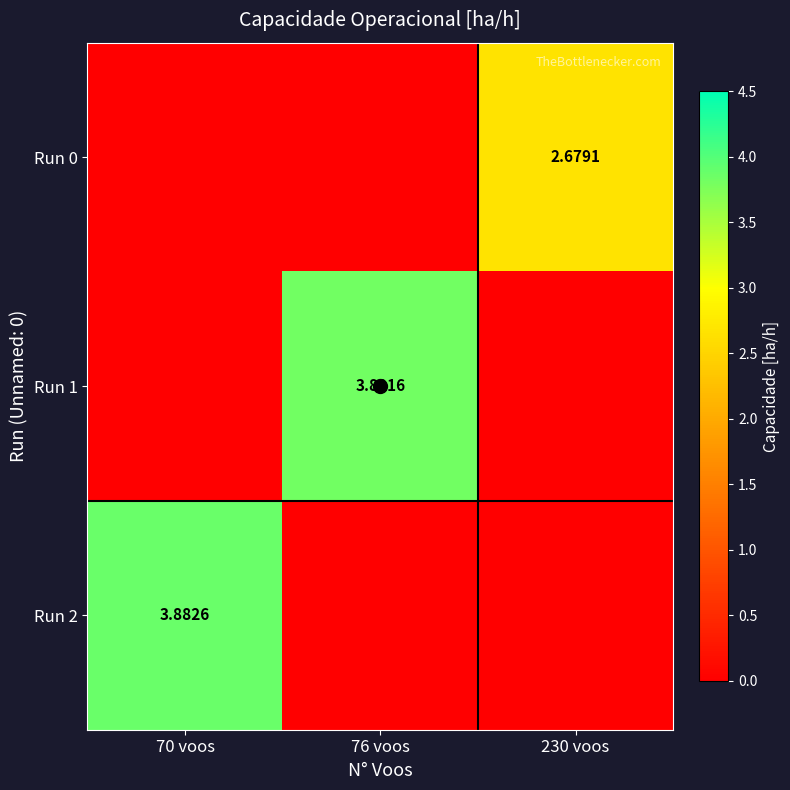

Which series has the largest total across all categories?

Run 2